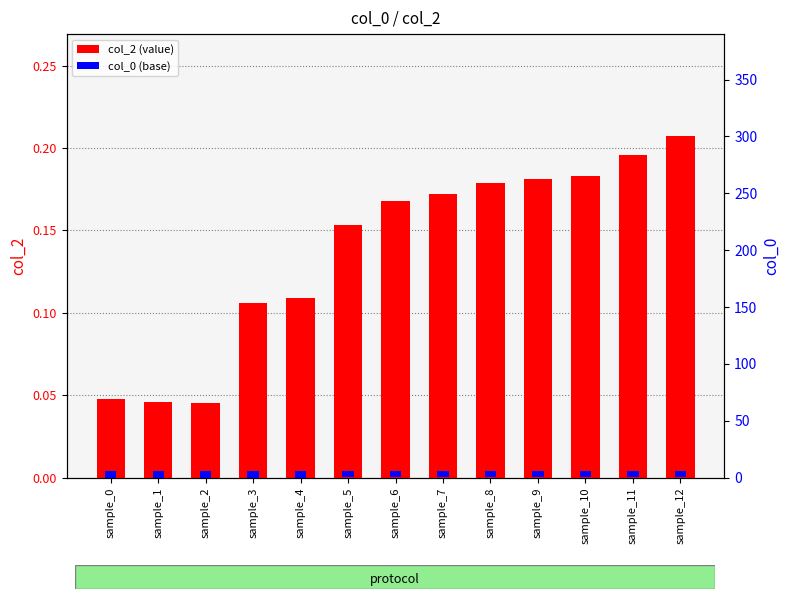

At how many categories does at least one series exceed 0?

13